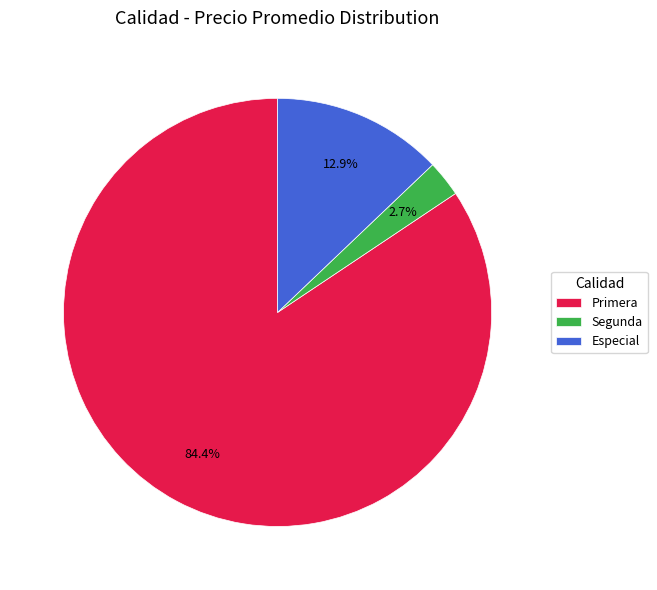

Rank the categories by value from highest to lowest.

Primera, Especial, Segunda